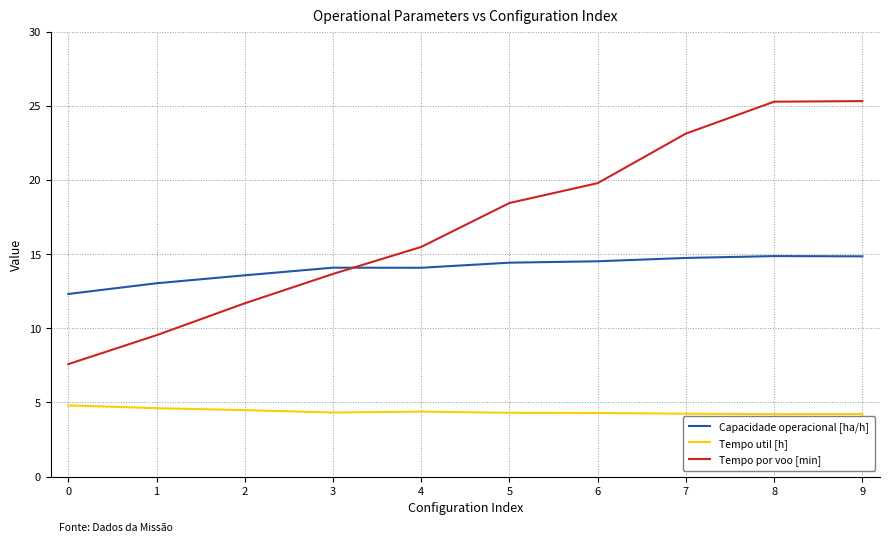

List the series in order of their overall mean, highest first.

Tempo por voo [min], Capacidade operacional [ha/h], Tempo util [h]